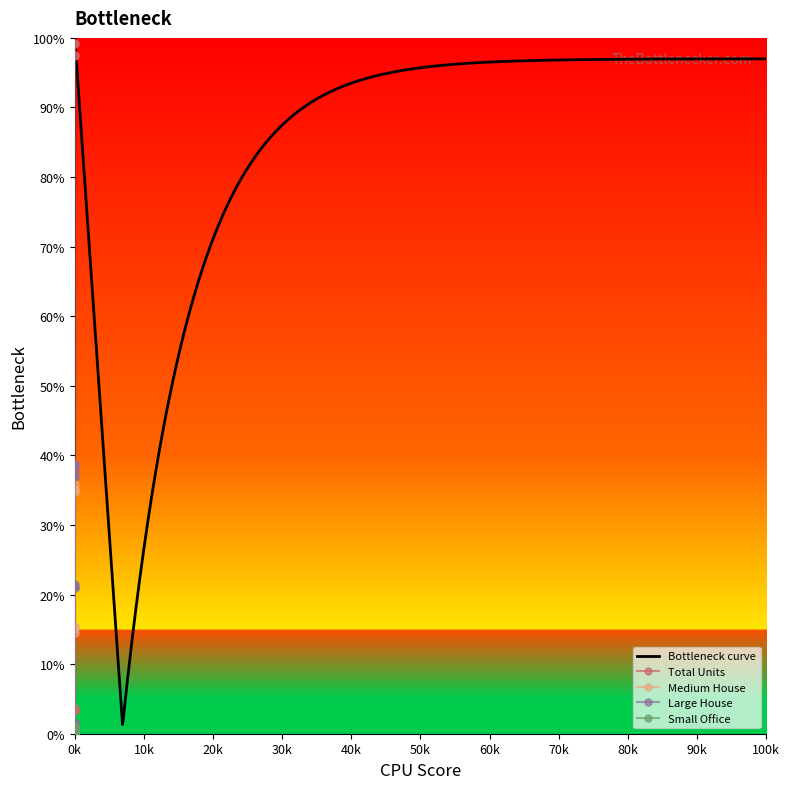

Reading right to left, extract all data points from this chart.

Total Units: 0.9	0.8	0.4	0.6	3.5	3.8	3.3	3.4	38.8	38.0	38.2	38.7	99.1	97.5	97.5	99.3
Medium House: 0.0	0.0	0.0	0.0	0.5	0.4	0.3	0.3	15.6	14.5	15.0	15.2	35.1	34.8	34.8	35.8
Large House: 0.0	0.0	0.0	0.0	1.5	1.5	1.3	1.6	21.0	21.4	21.2	21.0	38.8	37.3	37.0	38.3
Small Office: 0.0	0.0	0.0	0.0	0.4	0.5	0.3	0.4	1.0	0.9	0.9	1.1	0.8	0.7	0.5	0.9